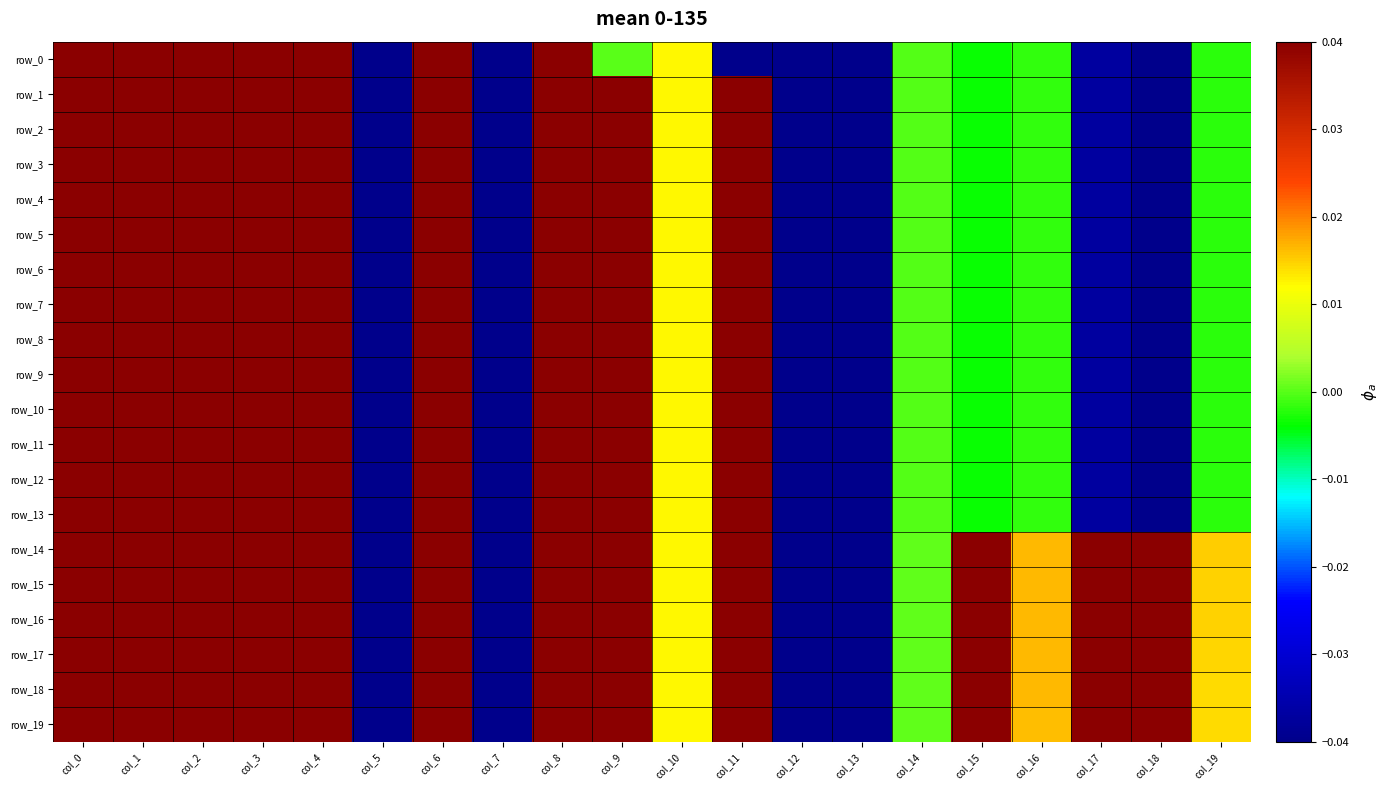

Is it true that row_19 equals 0.1 at col_17?

False